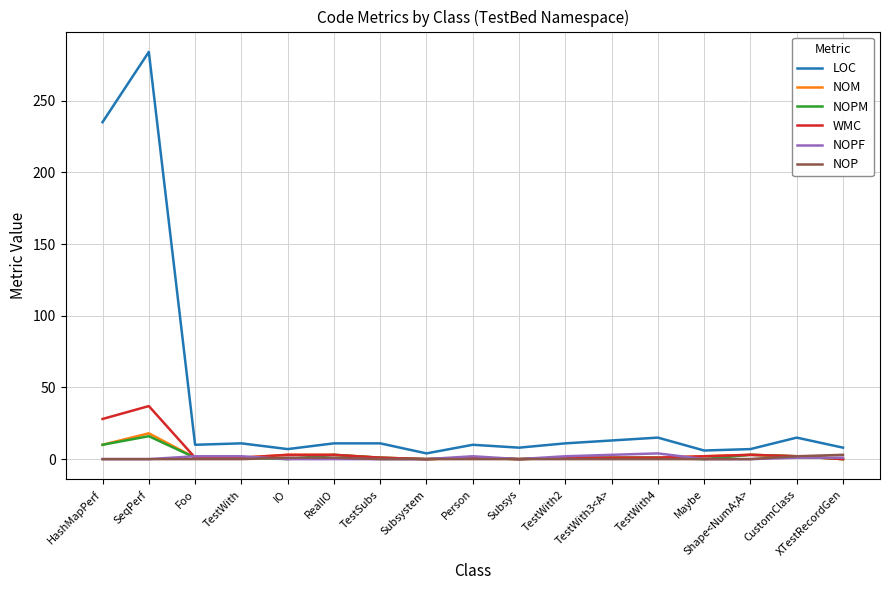

Is the value of NOM at Person greater than the value of LOC at TestWith2?

No